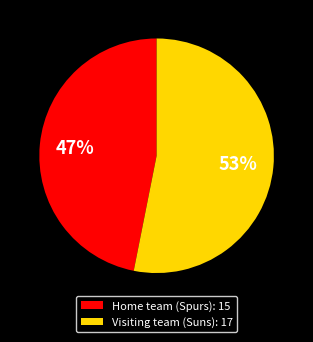

Which slice is the largest?

Visiting team (Suns)